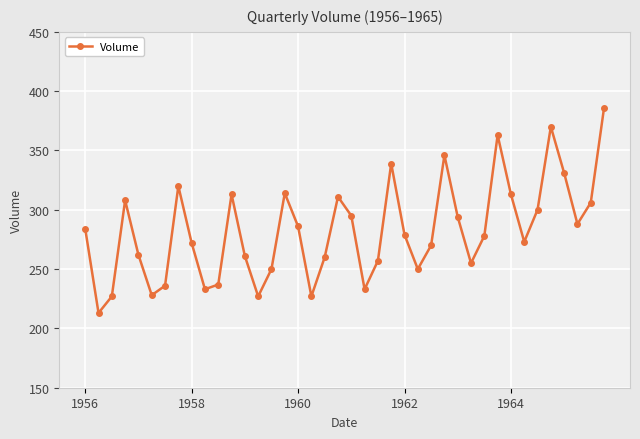

What is the smallest value displayed?

213